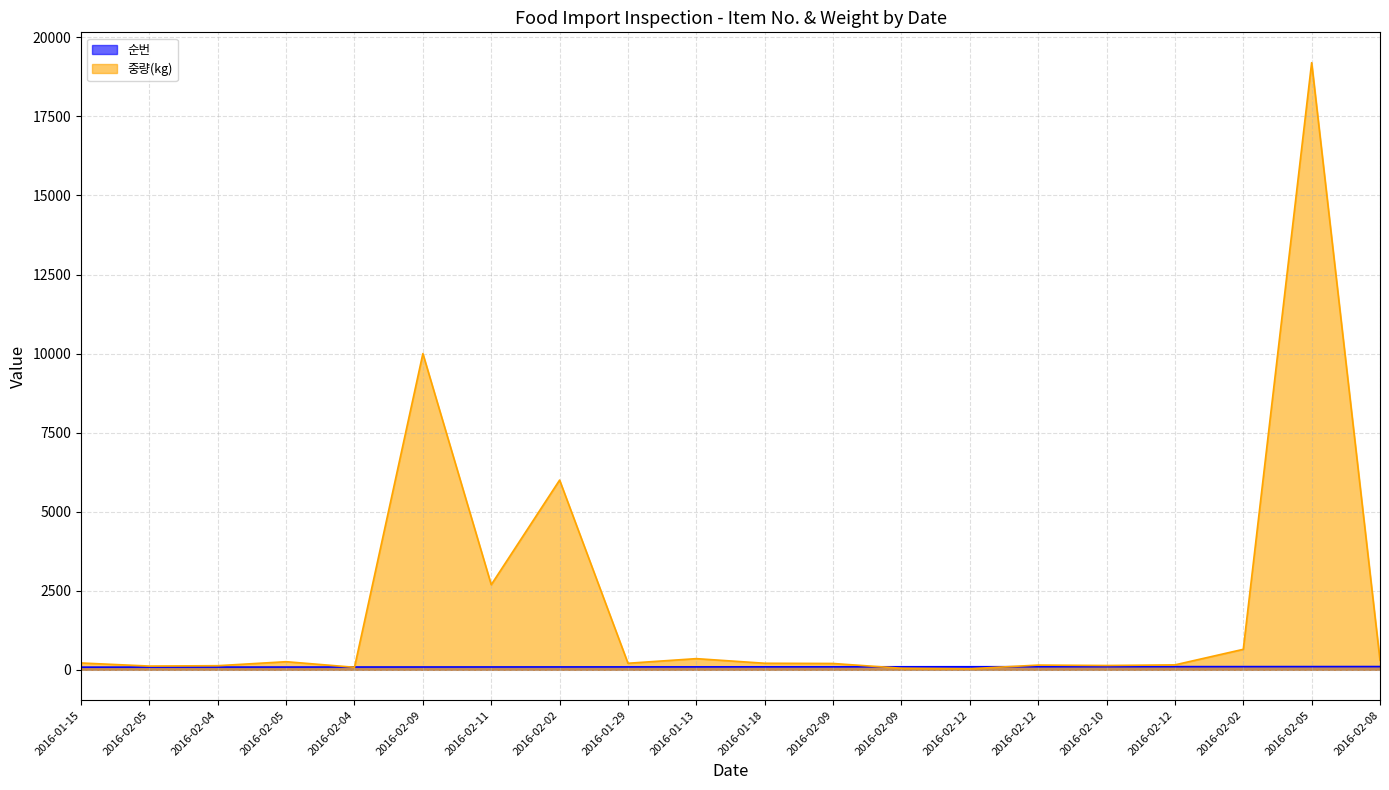

Reading right to left, what are all the values shown in this chart?

순번: 2016-02-08=103.0	2016-02-05=102.0	2016-02-02=101.0	2016-02-12=100.0	2016-02-10=99.0	2016-02-12=98.0	2016-02-12=97.0	2016-02-09=96.0	2016-02-09=95.0	2016-01-18=94.0	2016-01-13=93.0	2016-01-29=92.0	2016-02-02=91.0	2016-02-11=90.0	2016-02-09=89.0	2016-02-04=88.0	2016-02-05=87.0	2016-02-04=86.0	2016-02-05=85.0	2016-01-15=84.0
중량(kg): 2016-02-08=300.0	2016-02-05=19200.0	2016-02-02=648.0	2016-02-12=156.0	2016-02-10=136.8	2016-02-12=149.5	2016-02-12=34.0	2016-02-09=50.0	2016-02-09=200.0	2016-01-18=207.4	2016-01-13=353.5	2016-01-29=207.4	2016-02-02=6000.0	2016-02-11=2691.0	2016-02-09=10000.0	2016-02-04=80.0	2016-02-05=256.5	2016-02-04=130.5	2016-02-05=118.8	2016-01-15=216.0